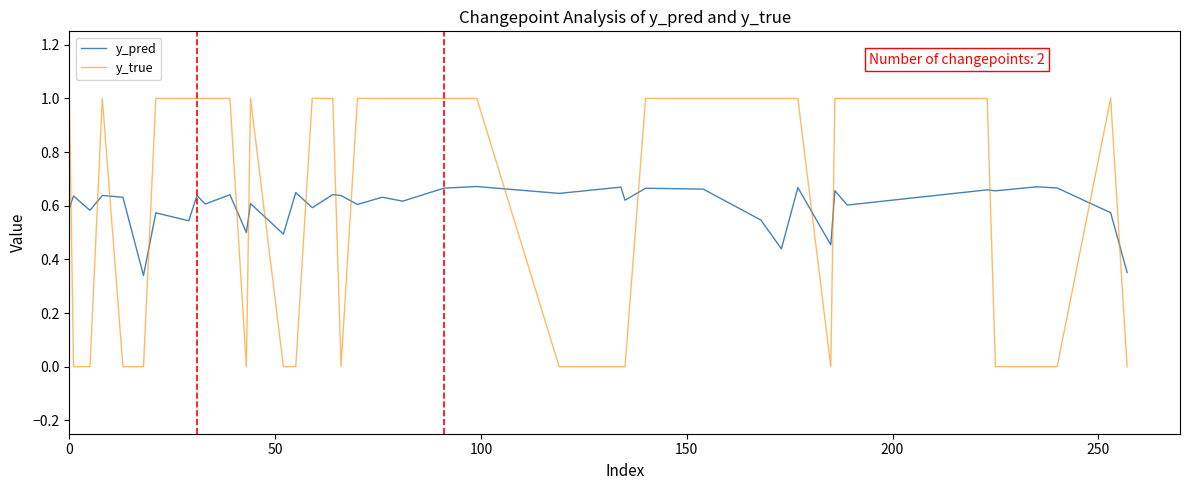

Which series has the widest spread of values?

y_true